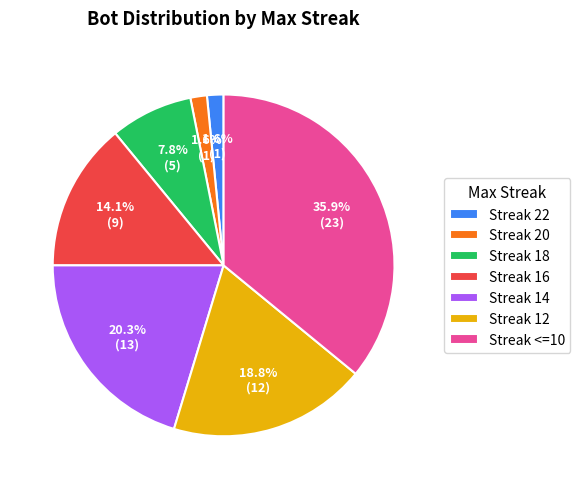

Do Streak 18 and Streak 16 together represent more than half of the pie?

No